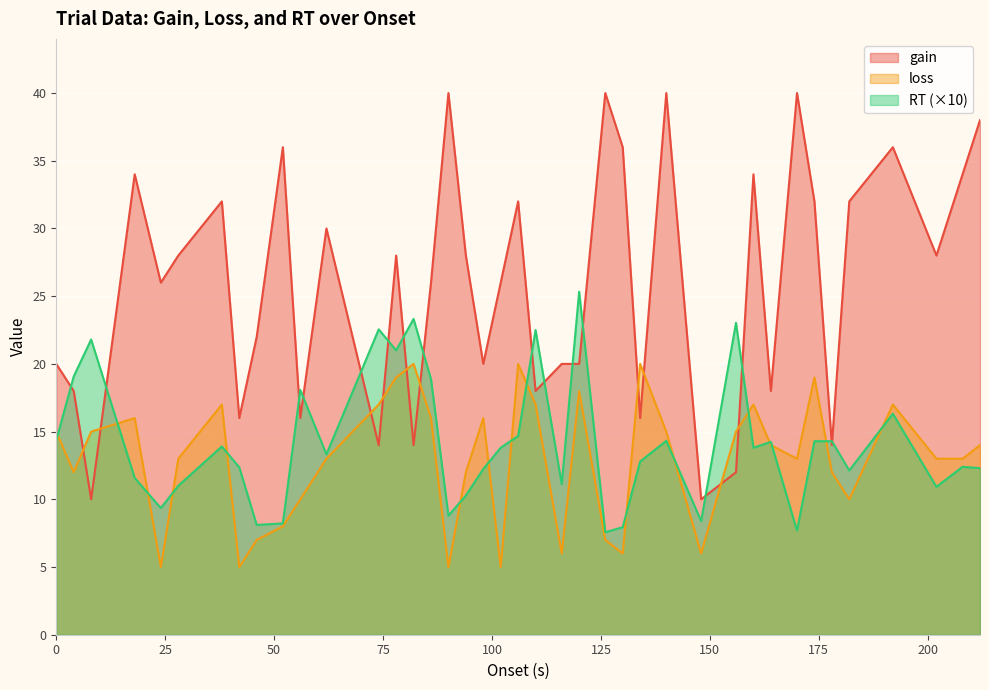

Which series ends up on top after the final intersection of gain and RT?

gain